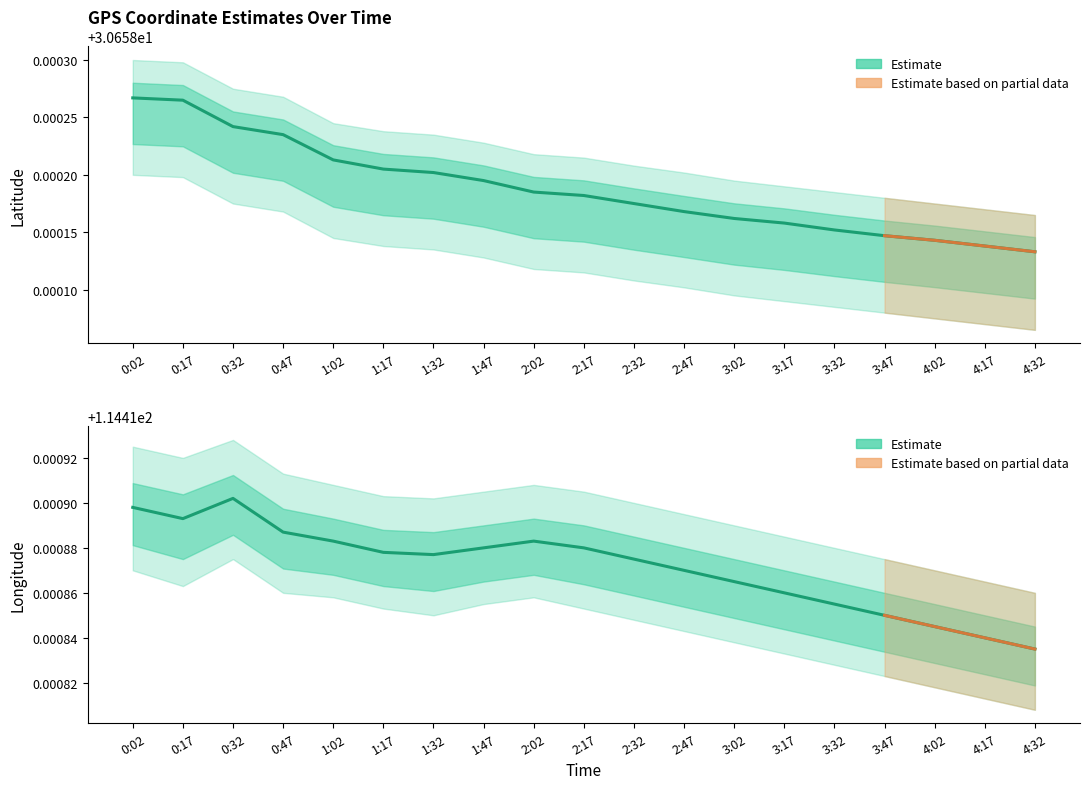

What is the maximum value shown in the chart?

114.4